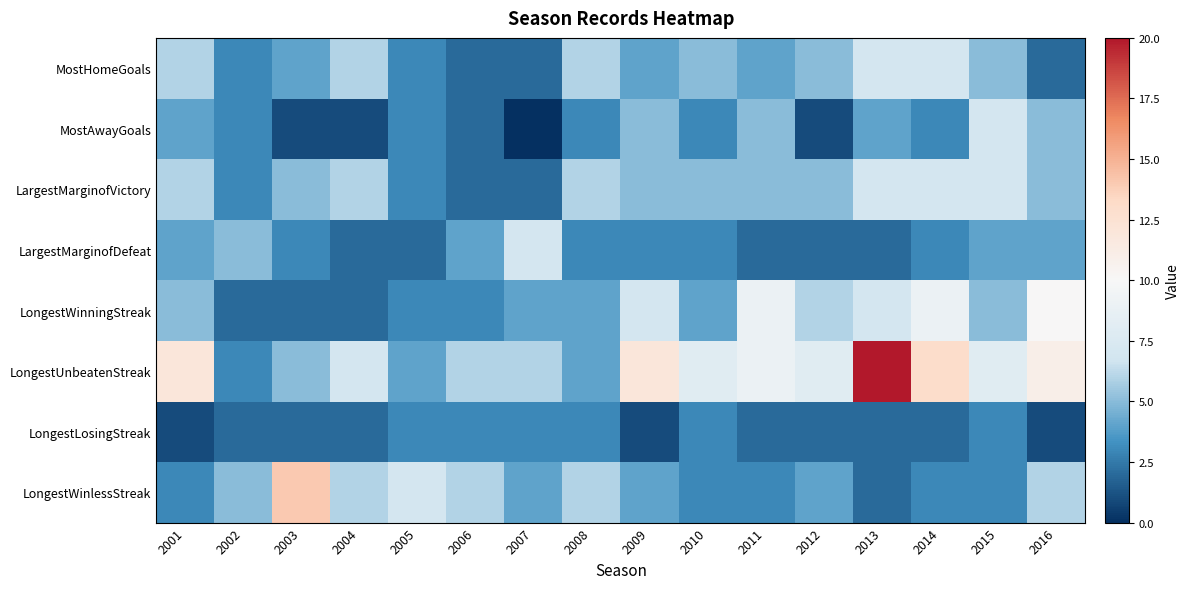

Rank the series at 2002 from lowest to highest value.

LongestWinningStreak, LongestLosingStreak, MostHomeGoals, MostAwayGoals, LargestMarginofVictory, LongestUnbeatenStreak, LargestMarginofDefeat, LongestWinlessStreak